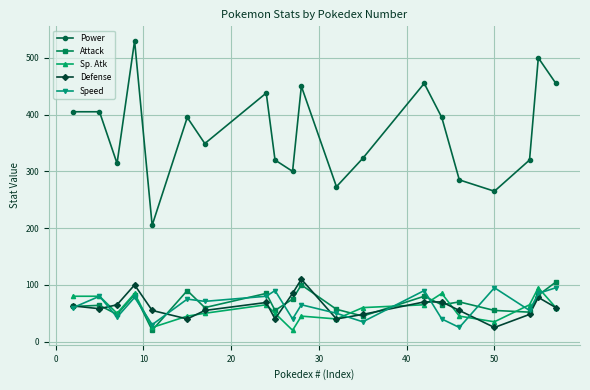

What is the average value of the Defense series?

62